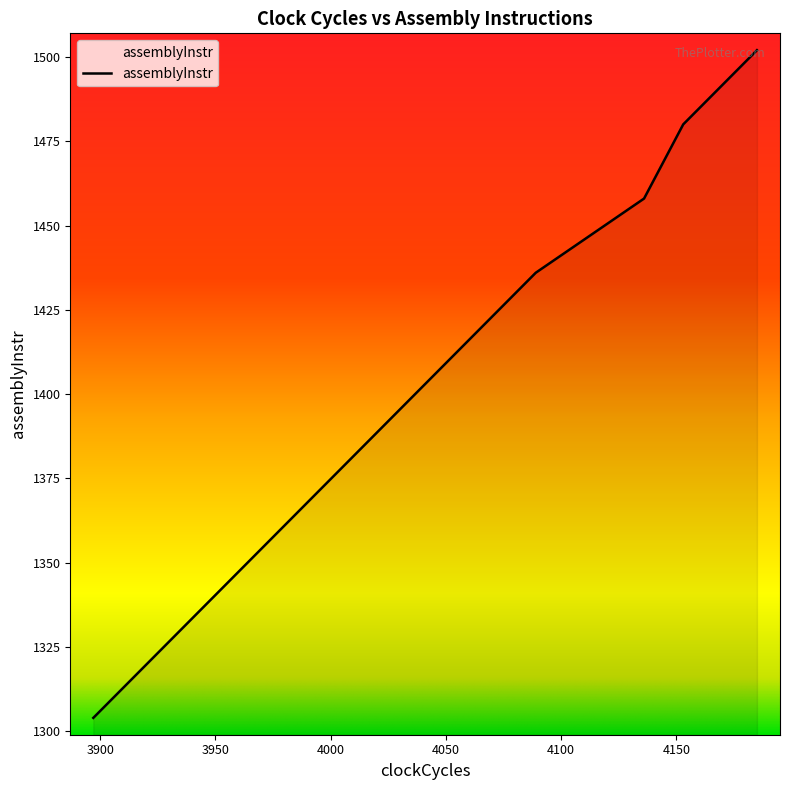

What is the maximum value shown in the chart?

1502